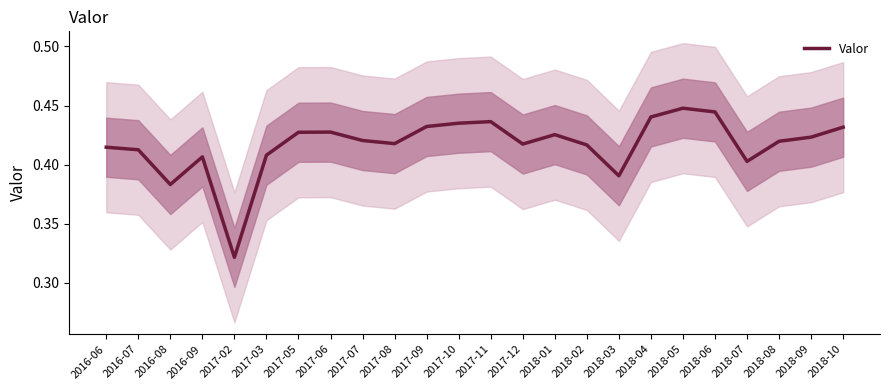

Reading left to right, what are all the values shown in this chart?

2016-06=0.4	2016-07=0.4	2016-08=0.4	2016-09=0.4	2017-02=0.3	2017-03=0.4	2017-05=0.4	2017-06=0.4	2017-07=0.4	2017-08=0.4	2017-09=0.4	2017-10=0.4	2017-11=0.4	2017-12=0.4	2018-01=0.4	2018-02=0.4	2018-03=0.4	2018-04=0.4	2018-05=0.4	2018-06=0.4	2018-07=0.4	2018-08=0.4	2018-09=0.4	2018-10=0.4